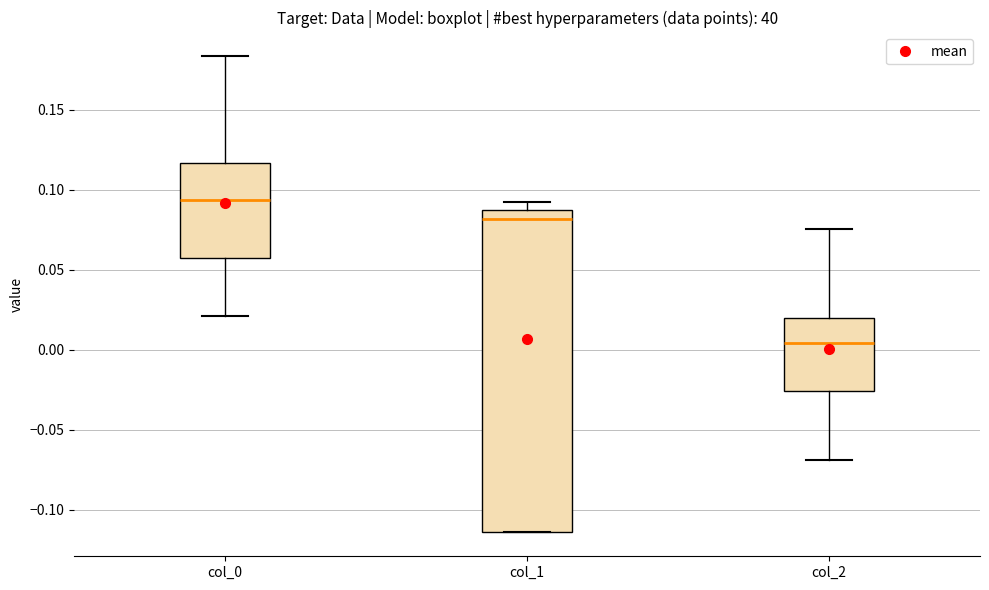

Reading left to right, transcribe this box plot: for each box, give where its median line is, the range the box spans, and where its two whiskers end, as read against the y-axis. The values are not printed on the chart, so give them approximately, as read against the axis.

col_0: median 0.095, box 0.055 to 0.115, whiskers 0.020 to 0.185
col_1: median 0.080, box -0.115 to 0.085, whiskers -0.115 to 0.090
col_2: median 0.005, box -0.025 to 0.020, whiskers -0.070 to 0.075